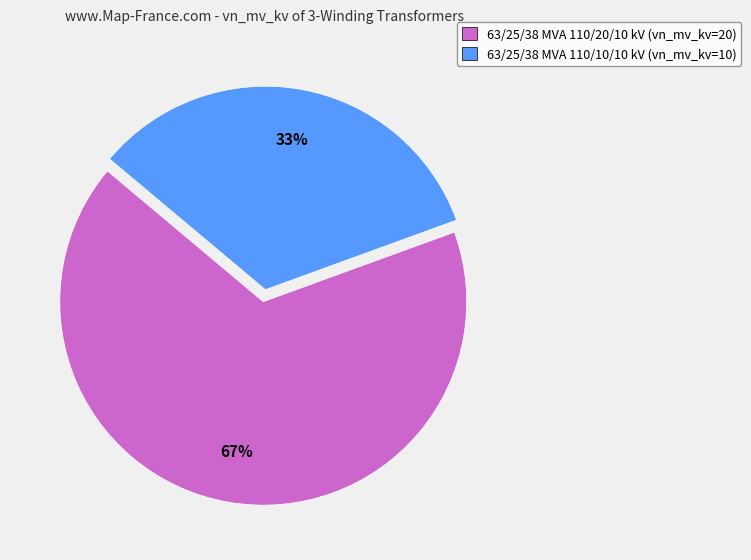

Is the sum of 63/25/38 MVA 110/20/10 kV (vn_mv_kv=20) and 63/25/38 MVA 110/10/10 kV (vn_mv_kv=10) greater than half?

Yes